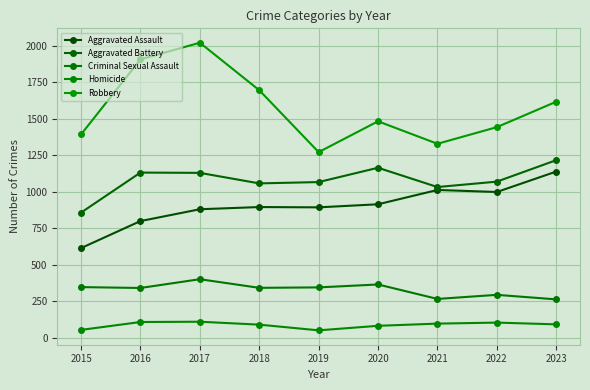

True or false: Criminal Sexual Assault and Aggravated Battery intersect in this chart.

False